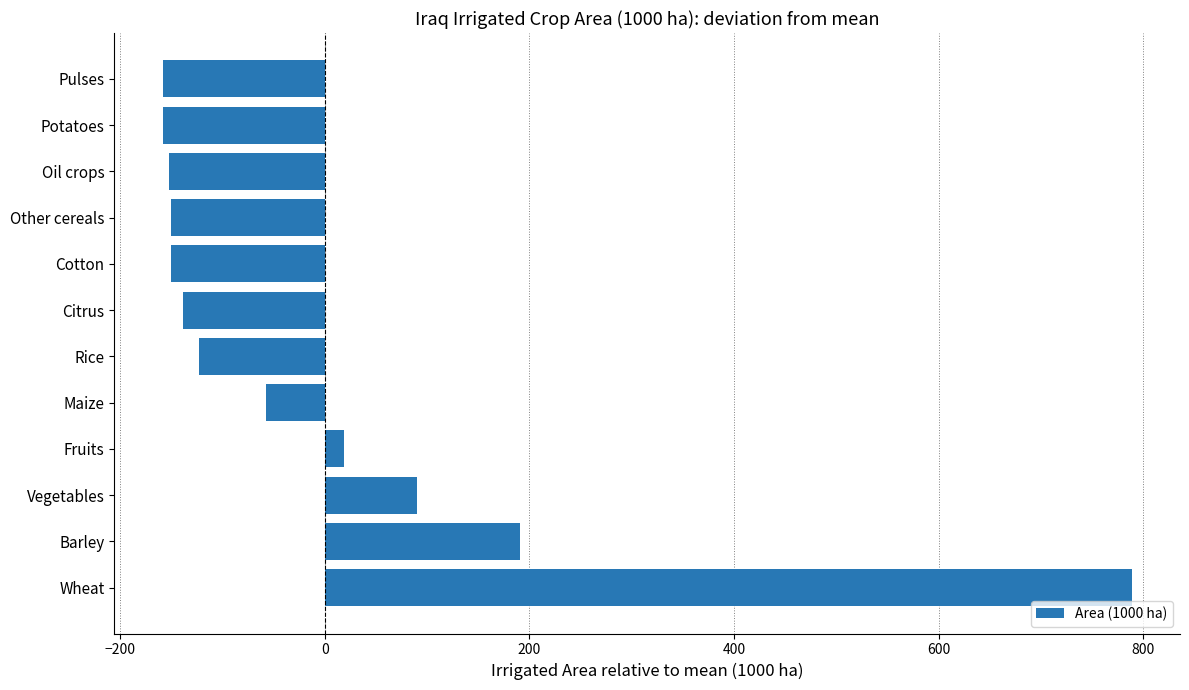

What is the greatest value displayed?

788.7